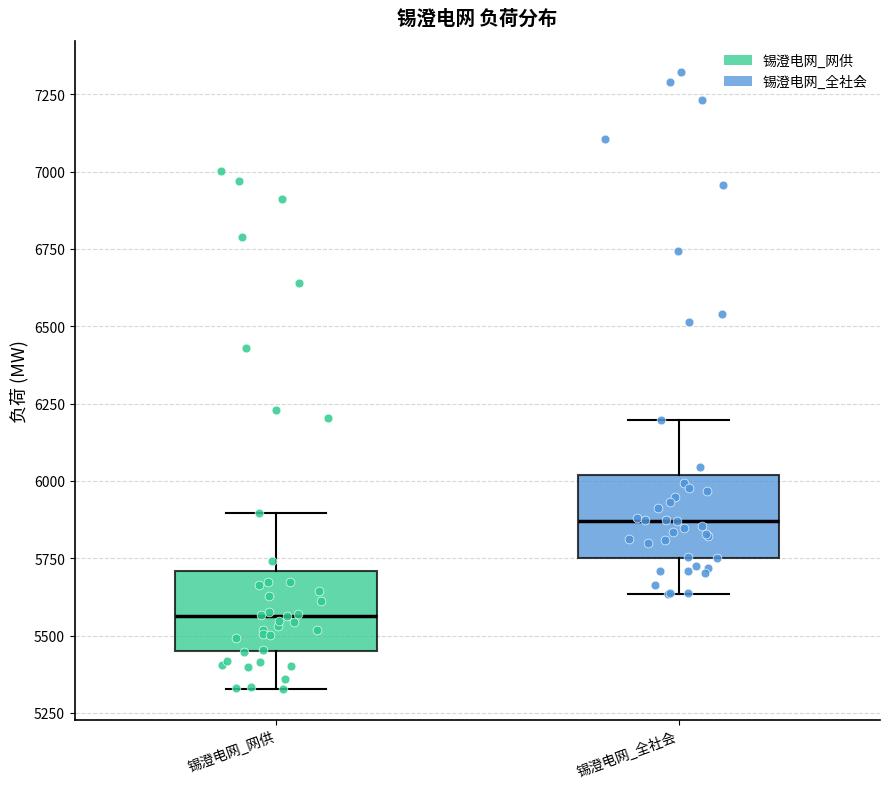

Reading left to right, read every box against the y-axis: the position of its median line, the range the box covers, and the ends of its whiskers. The values are not printed on the chart, so give them approximately, as read against the axis.

锡澄电网_网供: median 5550, box 5450 to 5700, whiskers 5350 to 5900
锡澄电网_全社会: median 5850, box 5750 to 6000, whiskers 5650 to 6200